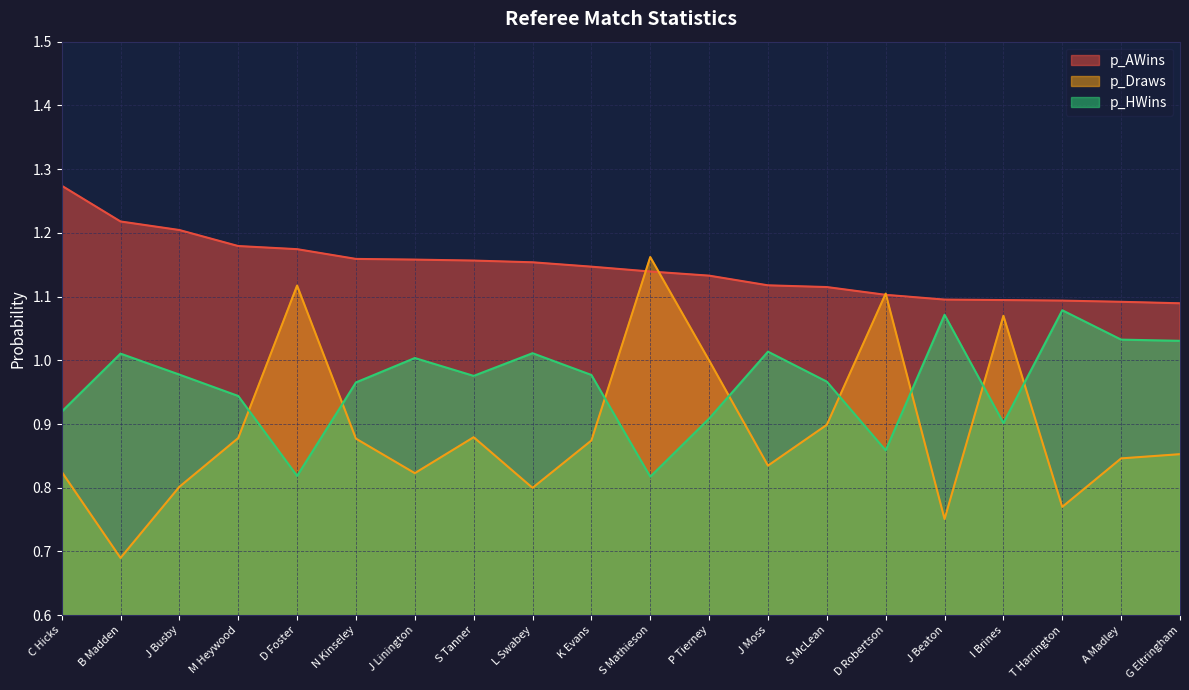

What is the average value of the p_HWins series?

1.0